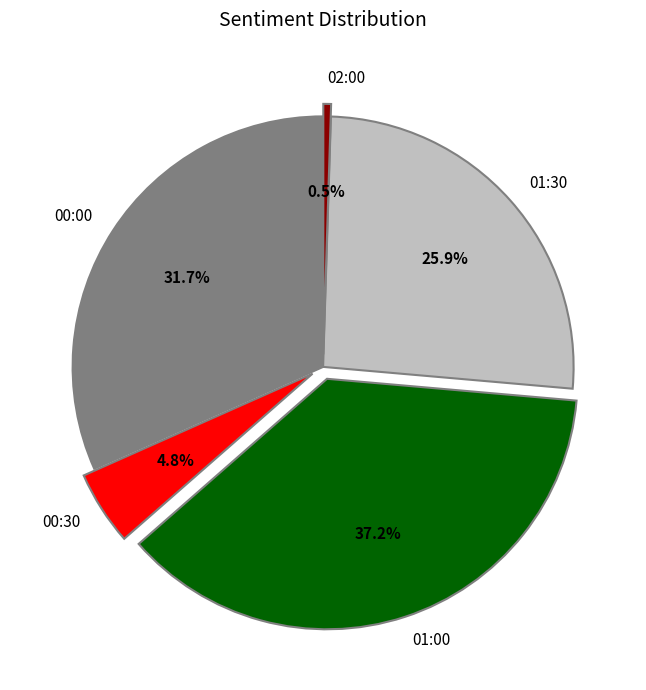

What percentage is the 00:30 slice, to the nearest percent?

5%